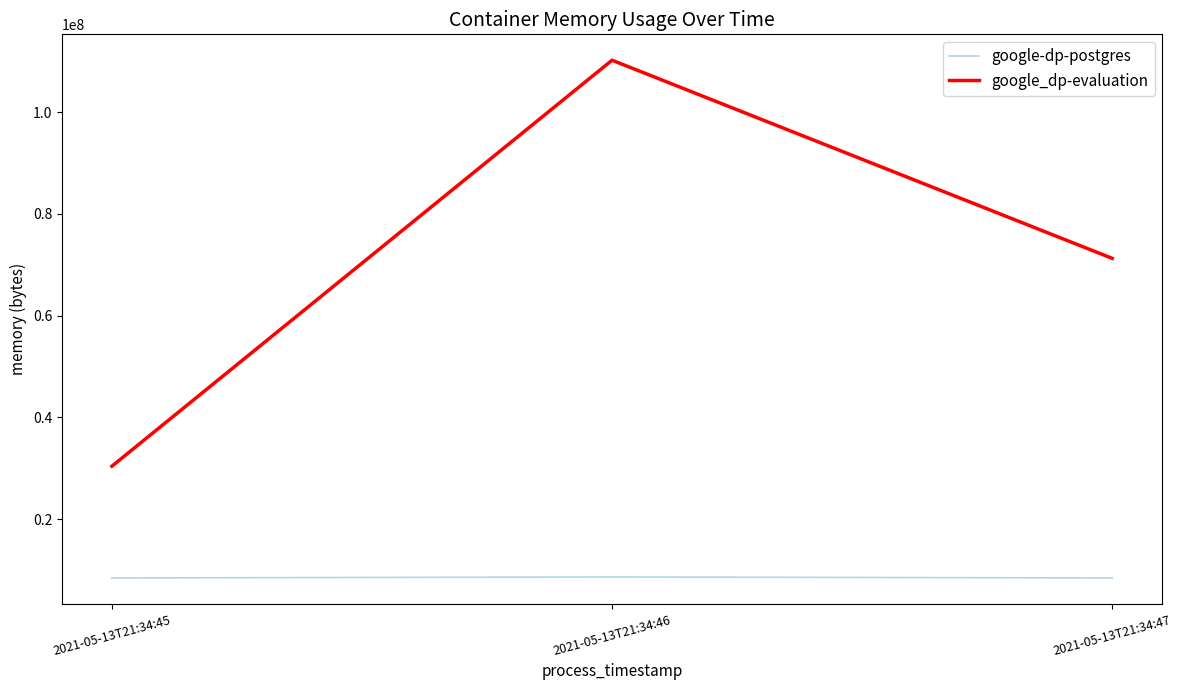

How many series are shown in this chart?

2